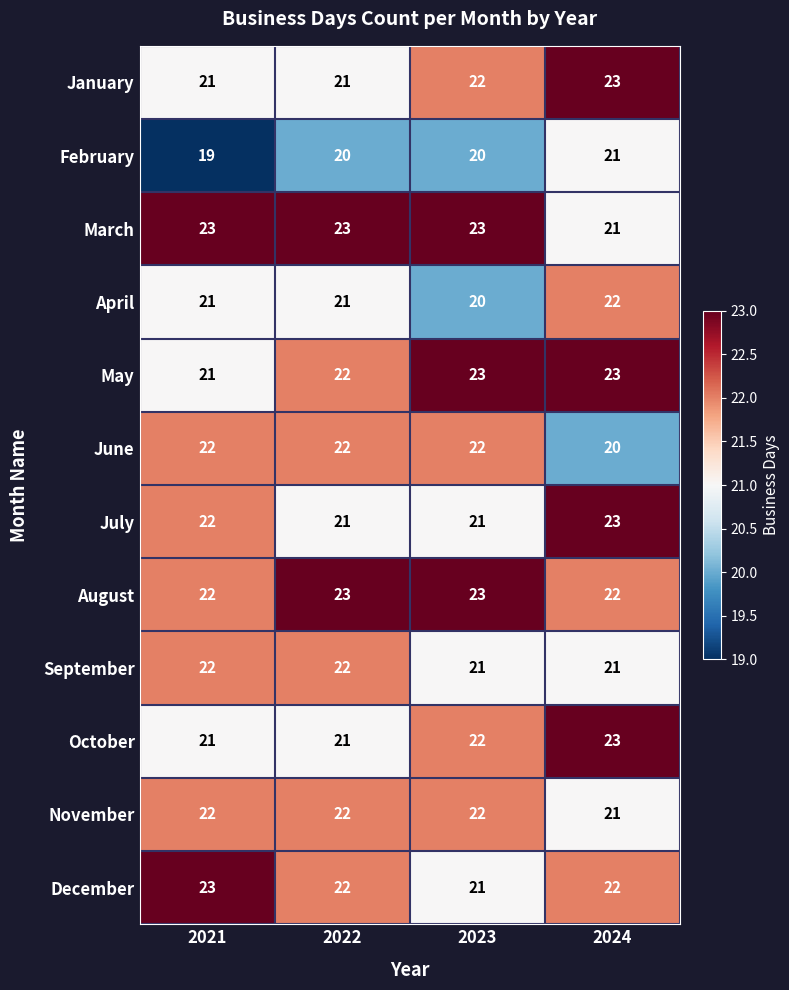

What is the average value of the June series?

22